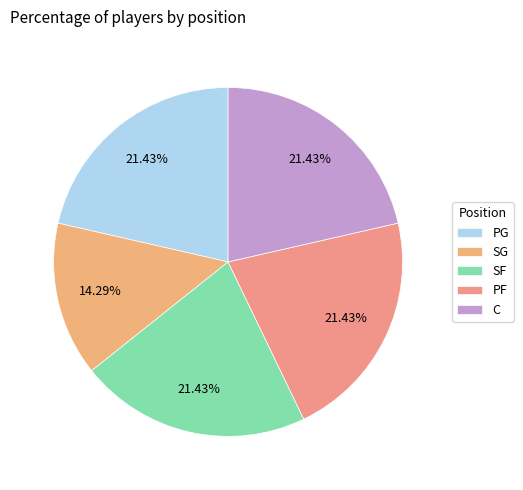

What portion of the pie excludes SF?

78.6%